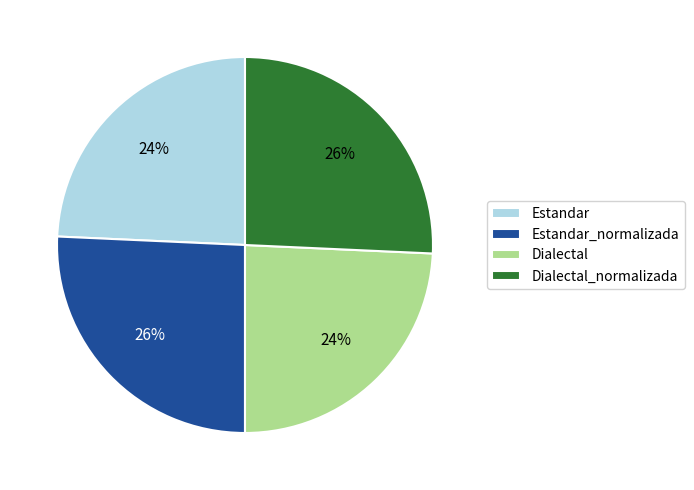

To the nearest percent, what percentage of the pie is Estandar?

24%